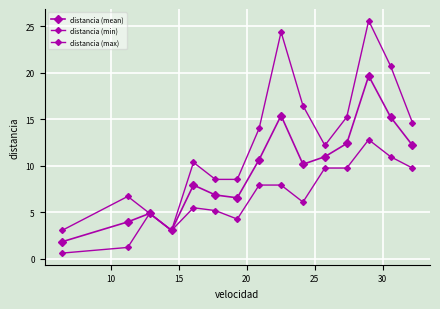

True or false: distancia (mean) and distancia (max) intersect in this chart.

False